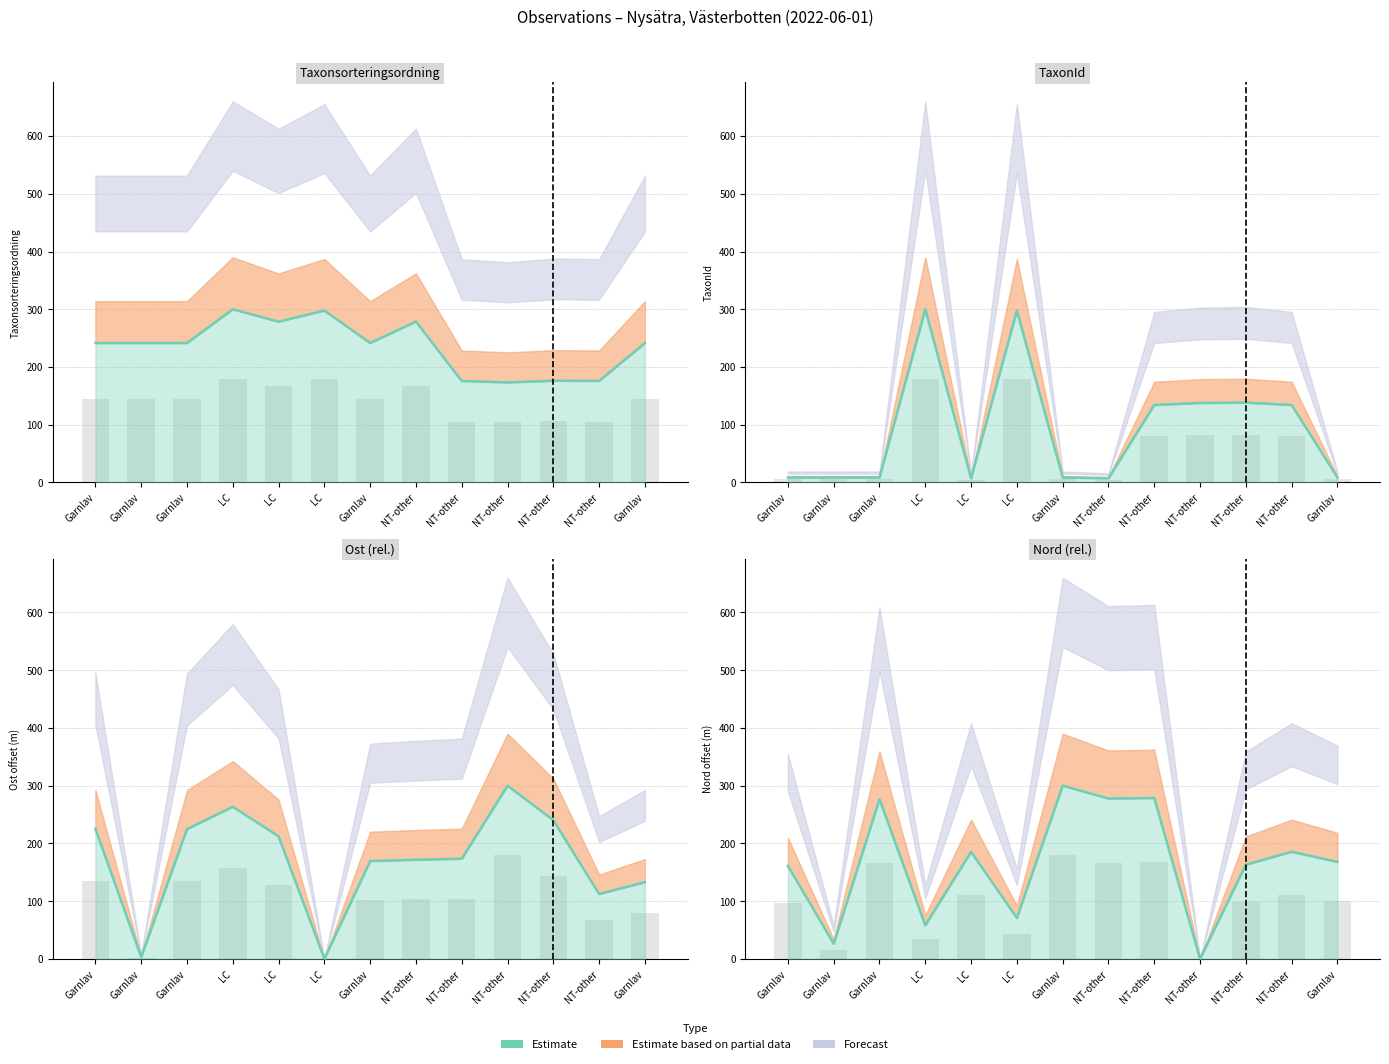

List the labels in order of value, largest first.

Garnlav, NT-other, NT-other, Garnlav, LC, NT-other, Garnlav, NT-other, Garnlav, LC, LC, Garnlav, NT-other